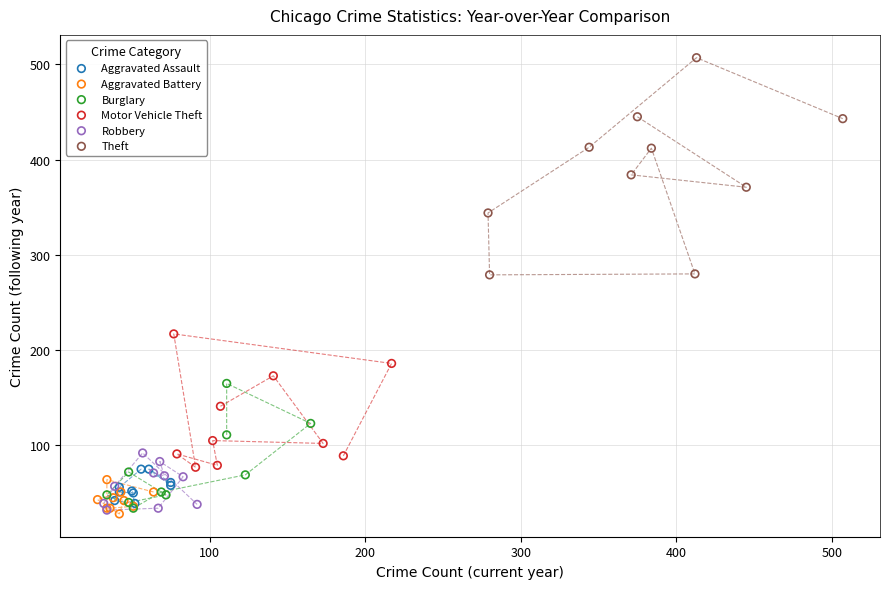

Which series contains the highest Y value?

Theft